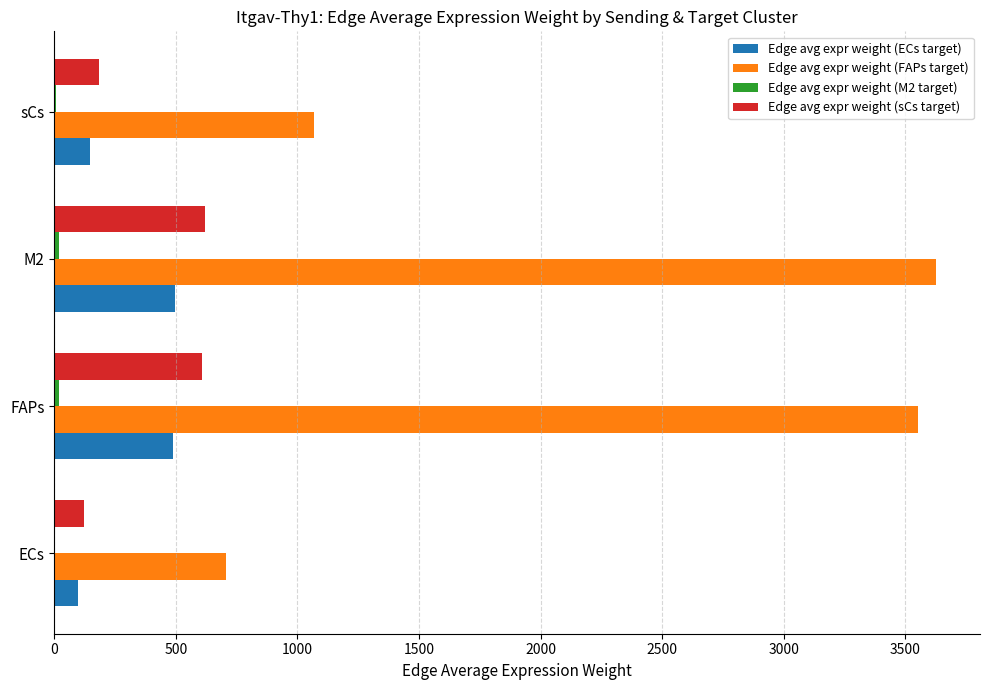

The Edge avg expr weight (ECs target) series shows 97.0 at ECs. True or false?

True